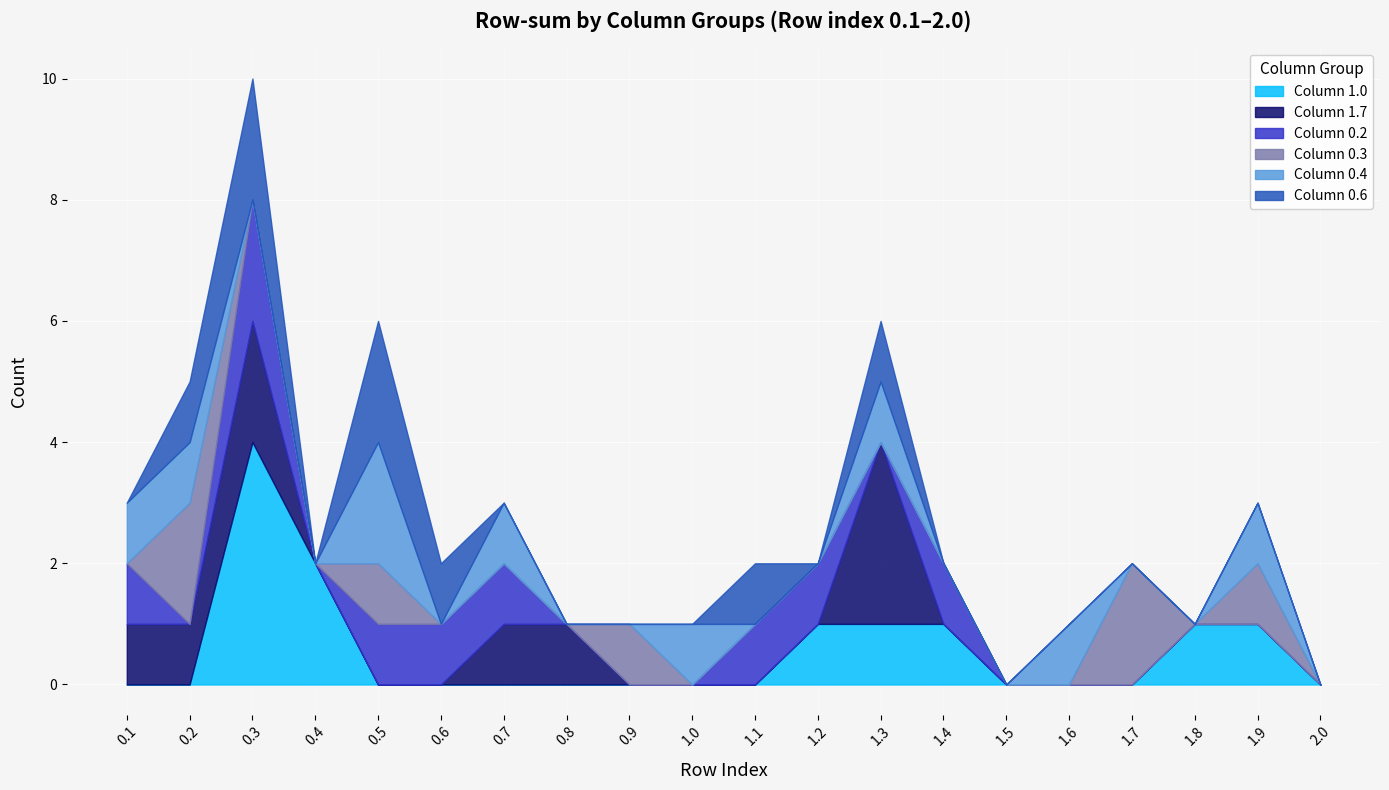

Reading left to right, what are all the values shown in this chart?

col_1.0: 0.1=0	0.2=0	0.3=4	0.4=2	0.5=0	0.6=0	0.7=0	0.8=0	0.9=0	1.0=0	1.1=0	1.2=1	1.3=1	1.4=1	1.5=0	1.6=0	1.7=0	1.8=1	1.9=1	2.0=0
col_1.7: 0.1=1	0.2=1	0.3=2	0.4=0	0.5=0	0.6=0	0.7=1	0.8=1	0.9=0	1.0=0	1.1=0	1.2=0	1.3=3	1.4=0	1.5=0	1.6=0	1.7=0	1.8=0	1.9=0	2.0=0
col_0.2: 0.1=1	0.2=0	0.3=2	0.4=0	0.5=1	0.6=1	0.7=1	0.8=0	0.9=0	1.0=0	1.1=1	1.2=1	1.3=0	1.4=1	1.5=0	1.6=0	1.7=0	1.8=0	1.9=0	2.0=0
col_0.3: 0.1=0	0.2=2	0.3=0	0.4=0	0.5=1	0.6=0	0.7=0	0.8=0	0.9=1	1.0=0	1.1=0	1.2=0	1.3=0	1.4=0	1.5=0	1.6=0	1.7=2	1.8=0	1.9=1	2.0=0
col_0.4: 0.1=1	0.2=1	0.3=0	0.4=0	0.5=2	0.6=0	0.7=1	0.8=0	0.9=0	1.0=1	1.1=0	1.2=0	1.3=1	1.4=0	1.5=0	1.6=1	1.7=0	1.8=0	1.9=1	2.0=0
col_0.6: 0.1=0	0.2=1	0.3=2	0.4=0	0.5=2	0.6=1	0.7=0	0.8=0	0.9=0	1.0=0	1.1=1	1.2=0	1.3=1	1.4=0	1.5=0	1.6=0	1.7=0	1.8=0	1.9=0	2.0=0